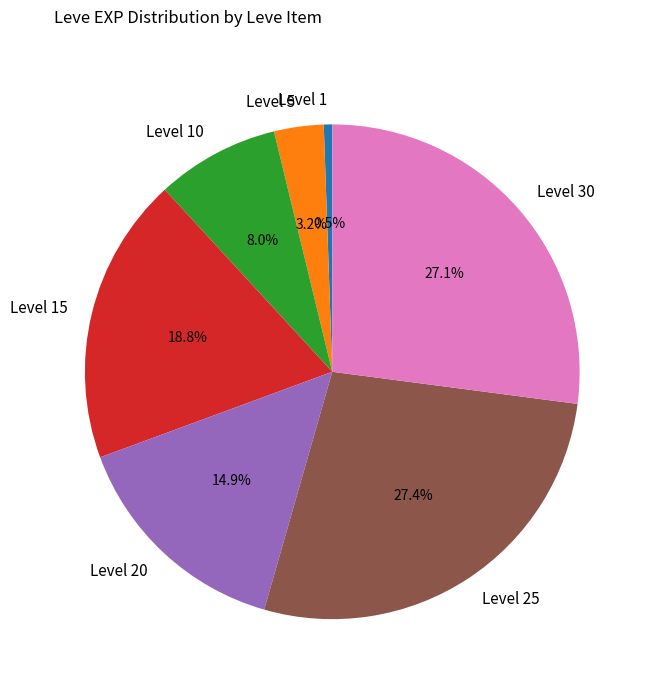

Count the number of slices in the pie.

7